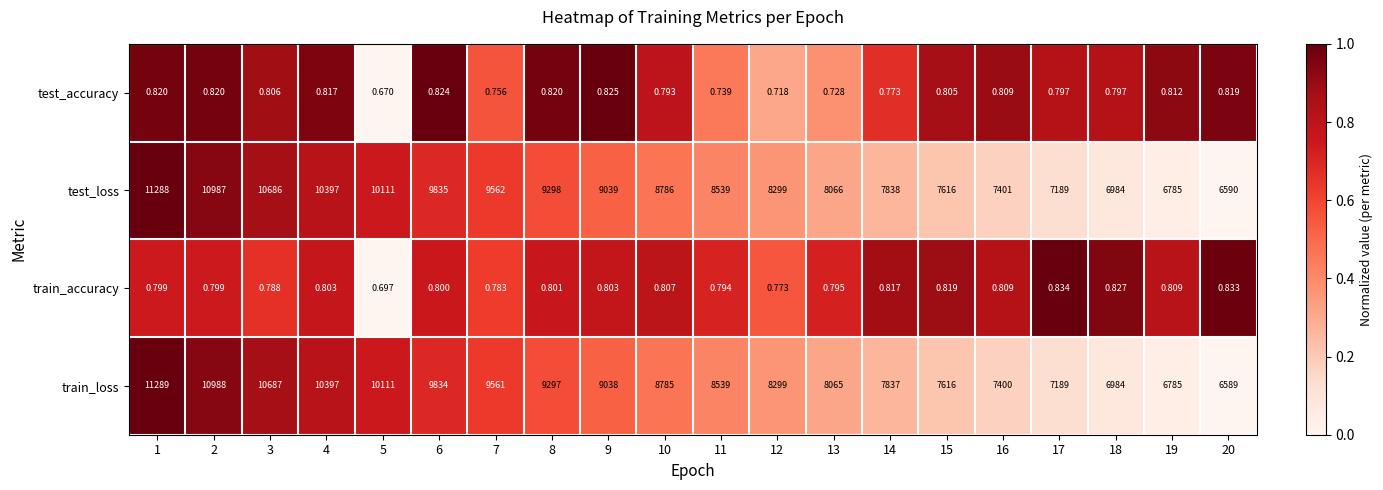

What is the spread (max minus min) of values at 13?

8065.3